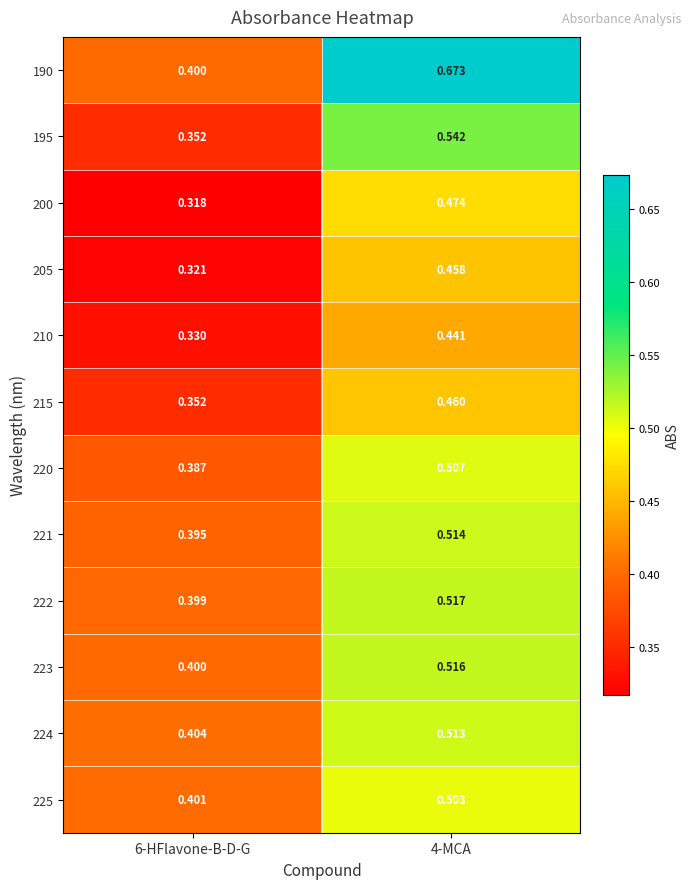

Is the value of 223 at 4-MCA greater than the value of 225 at 4-MCA?

Yes